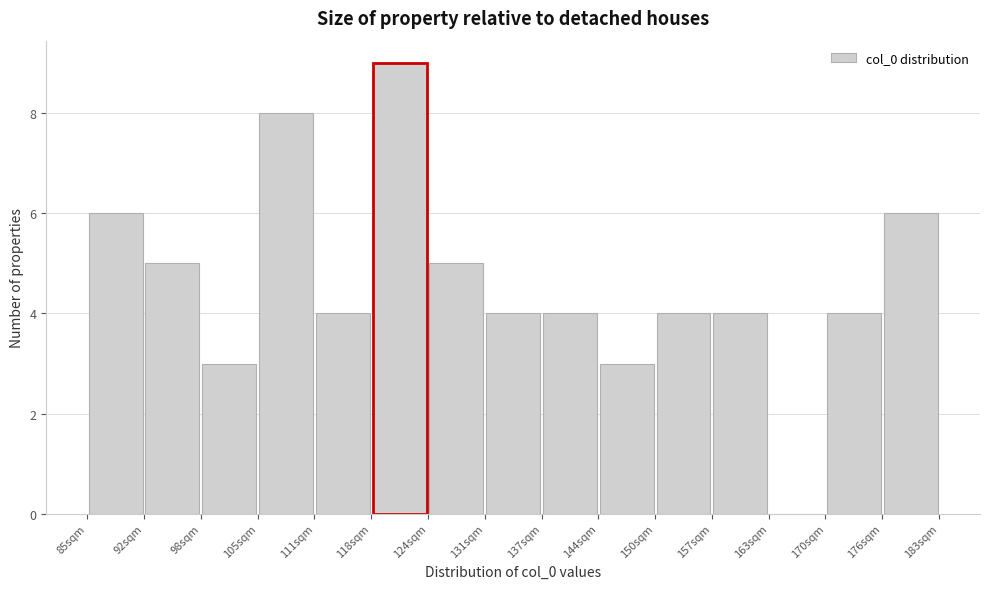

Reading left to right, list every bar in this chart as the range it spans on the x-axis followed by its height. Neither the bar edges nor the heights are printed on the chart, so give them approximately, as read against the axes.

85 to 92: 6
92 to 98: 5
98 to 105: 3
105 to 111: 8
111 to 118: 4
118 to 124: 9
124 to 131: 5
131 to 137: 4
137 to 144: 4
144 to 150: 3
150 to 157: 4
157 to 163: 4
163 to 170: 0
170 to 176: 4
176 to 183: 6